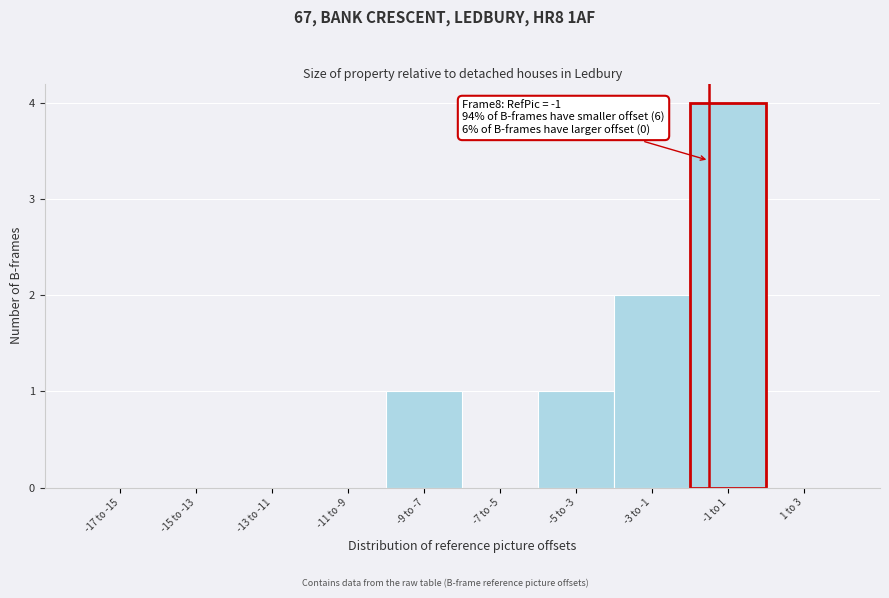

Reading left to right, extract all data points from this chart.

-17 to -15=0	-15 to -13=0	-13 to -11=0	-11 to -9=0	-9 to -7=1	-7 to -5=0	-5 to -3=1	-3 to -1=2	-1 to 1=4	1 to 3=0